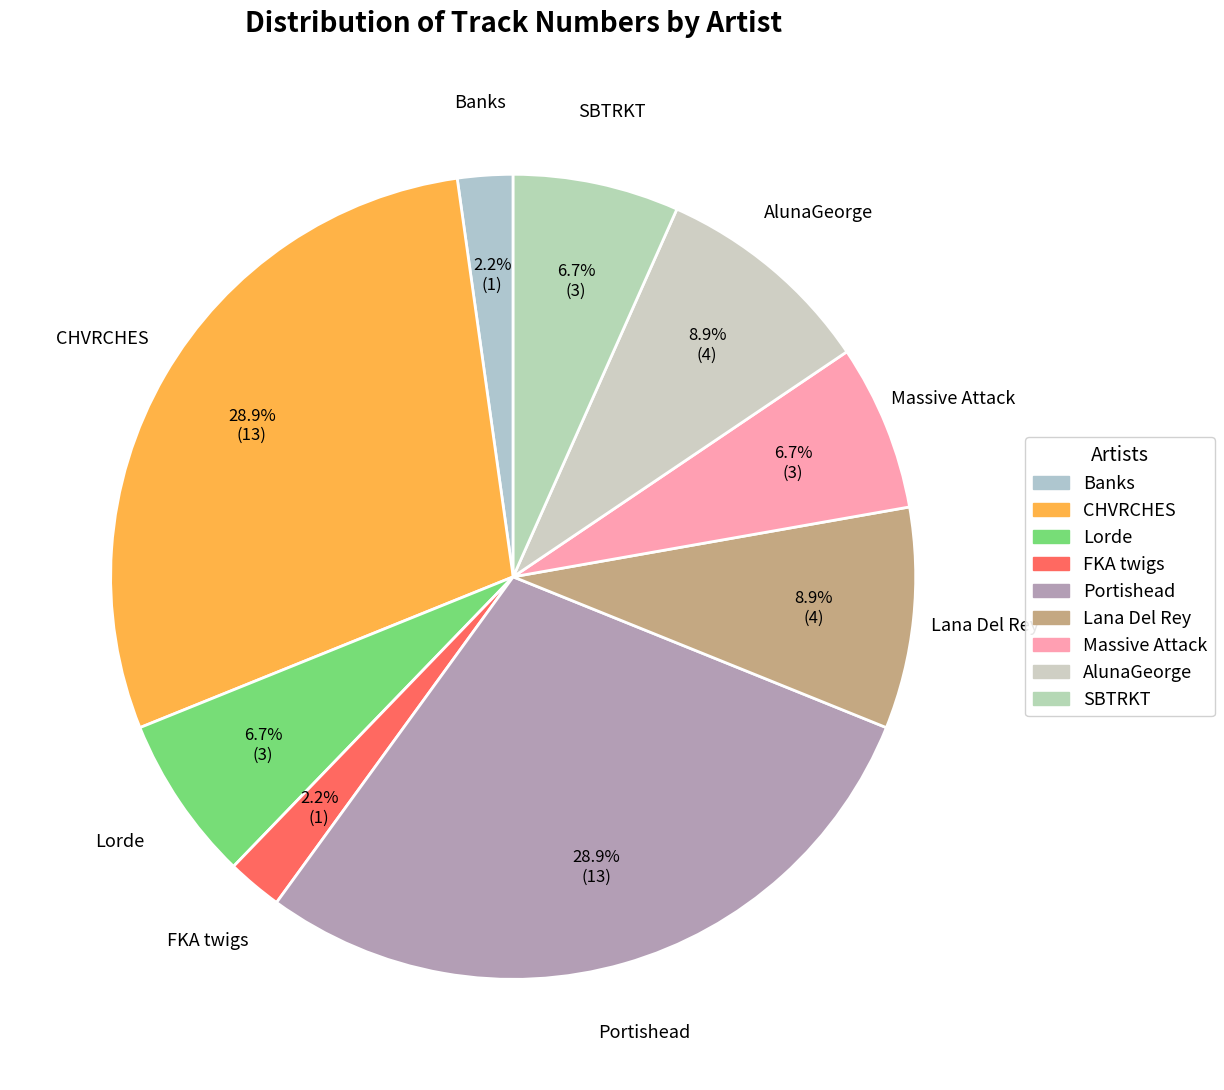

Approximately how many times larger is the value at CHVRCHES compared to SBTRKT?

4.3